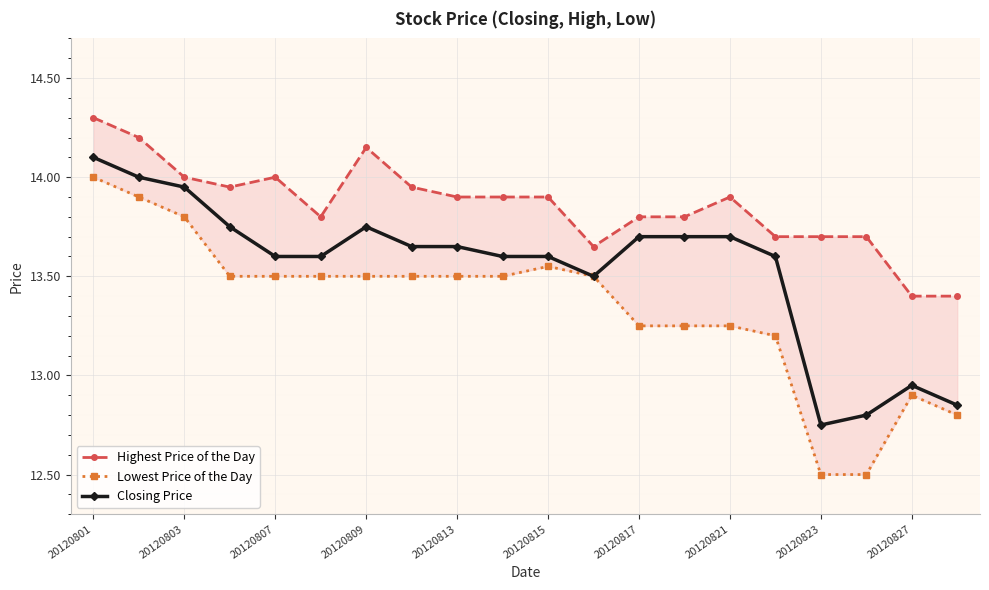

True or false: Closing Price has a value of 13.7 at 20120821.

True